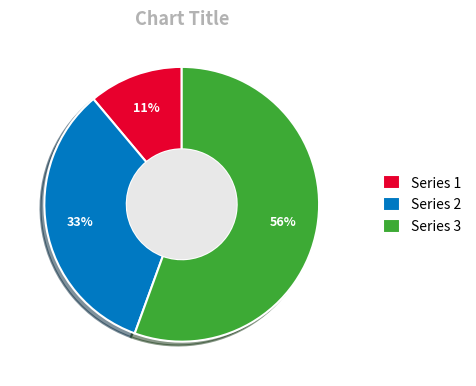

To the nearest percent, what portion does Series 2 represent?

33%